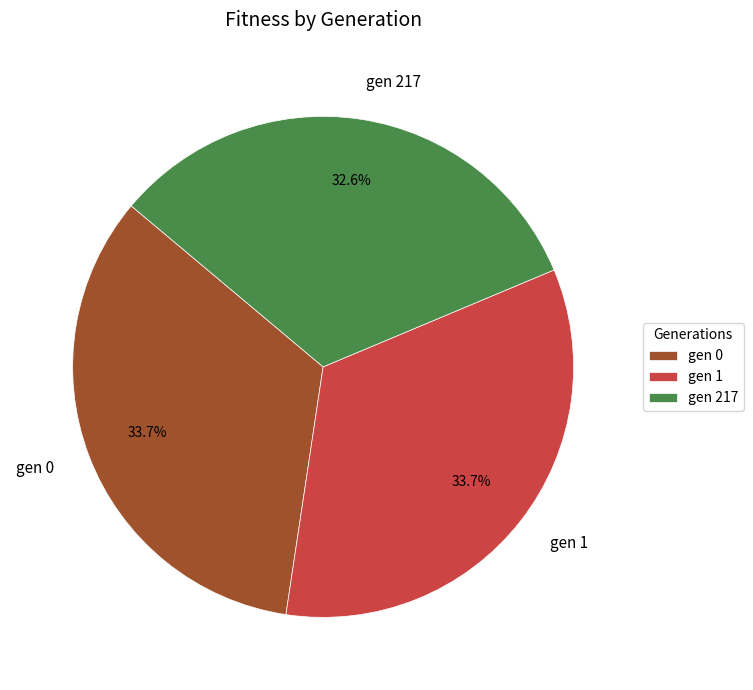

What is the smallest slice in the pie chart?

gen 217